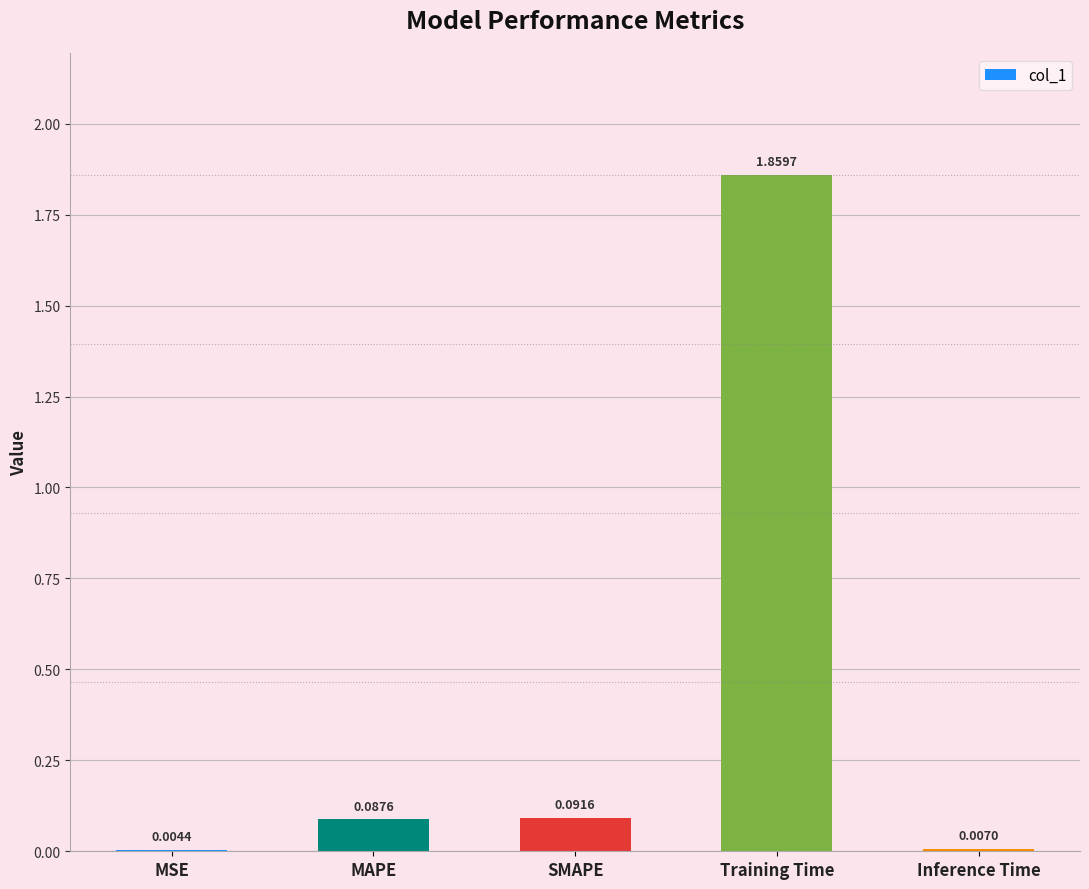

Are the bars horizontal?

No